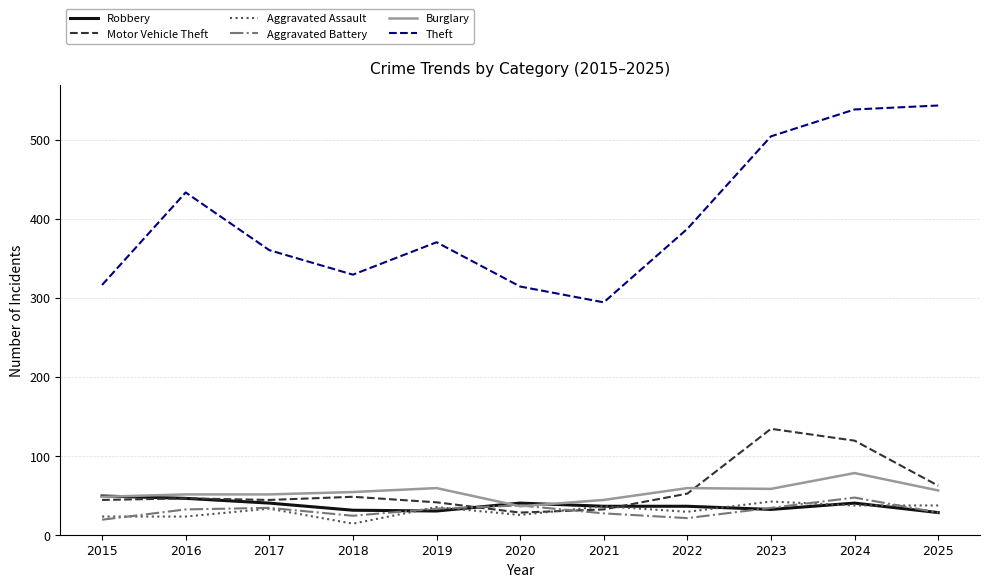

The Burglary series shows 58 at 2023. True or false?

True